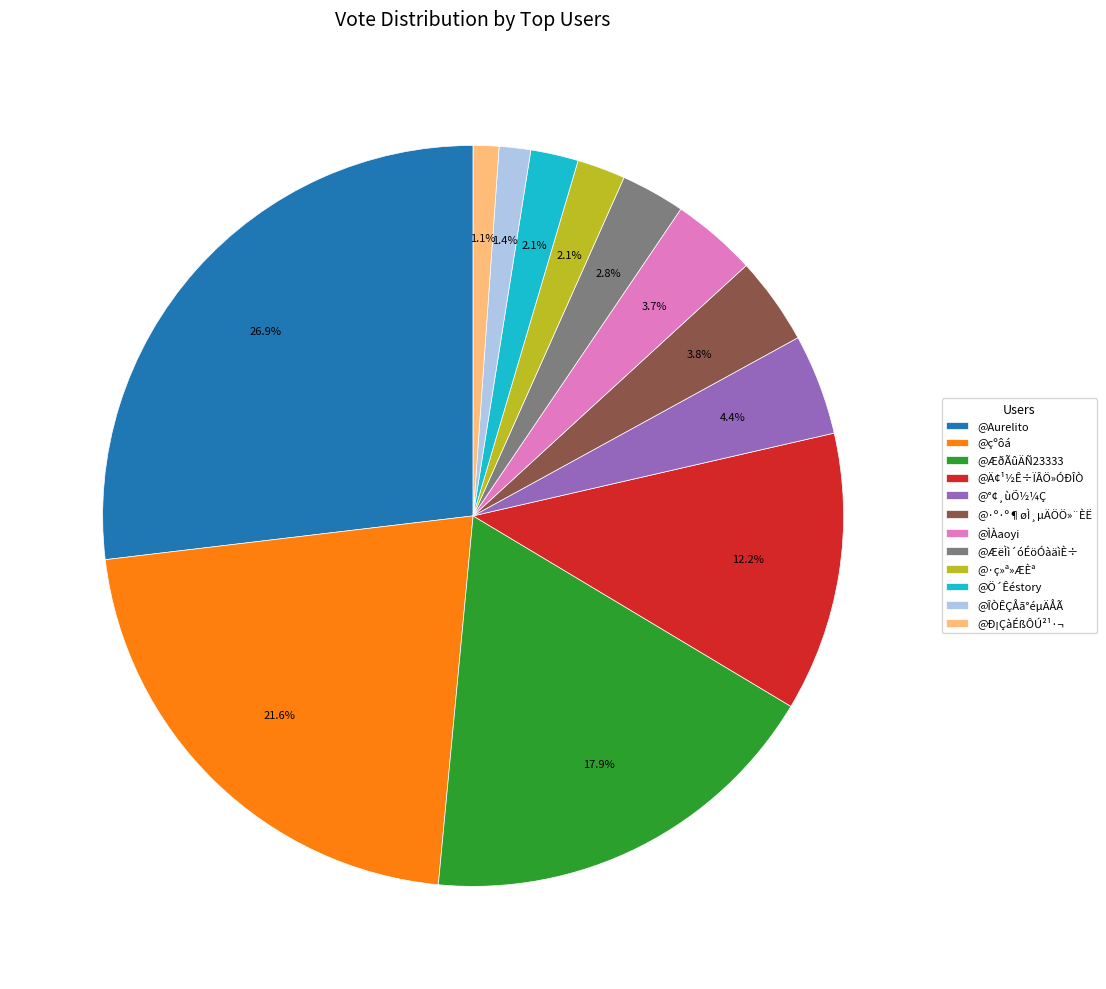

Combined, what portion of the pie is @Aurelito and @ÆëÌì´óÉöÓàäìÈ÷?

29.7%